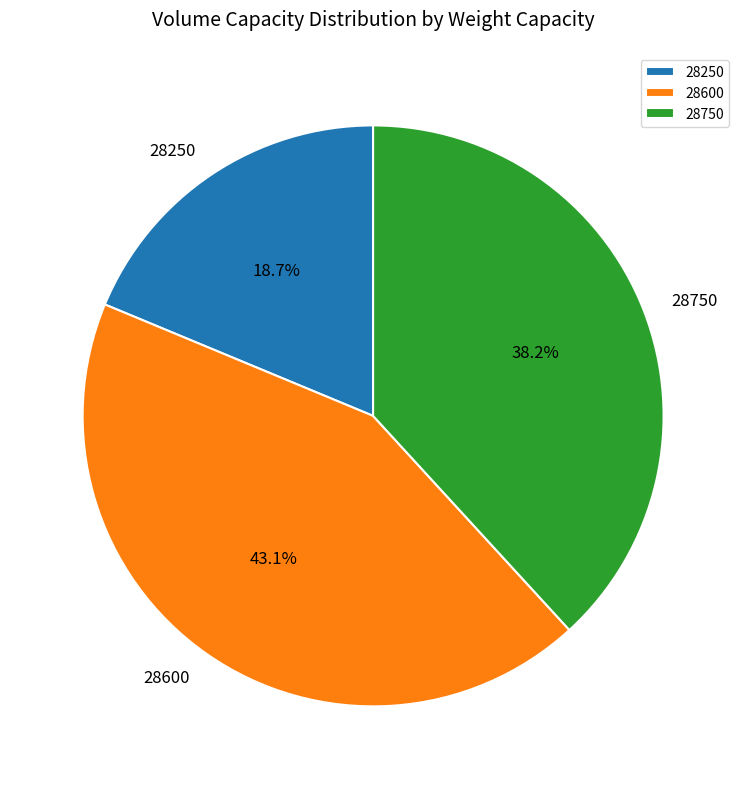

How many segments does this pie chart have?

3